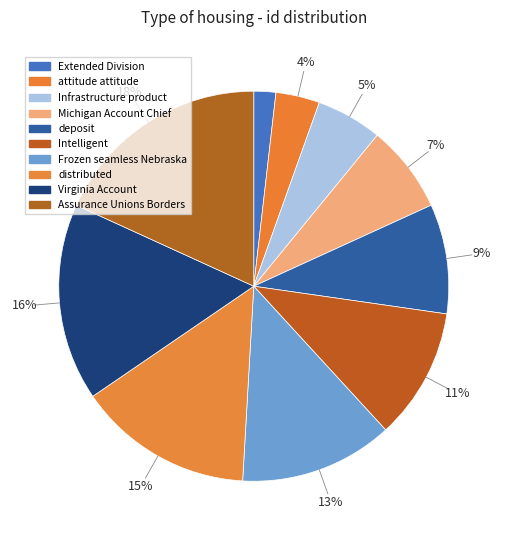

How many segments does this pie chart have?

10